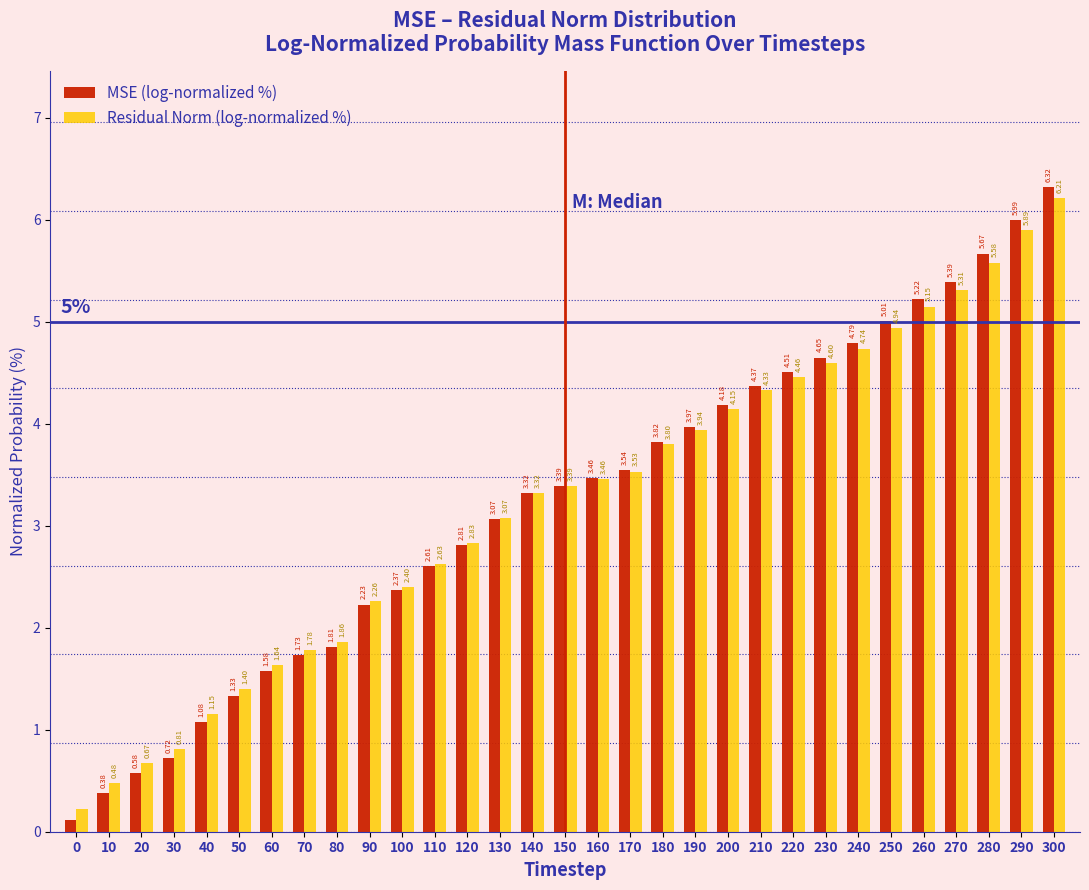

Is the value of MSE (log-normalized %) at 290 greater than the value of Residual Norm (log-normalized %) at 260?

Yes